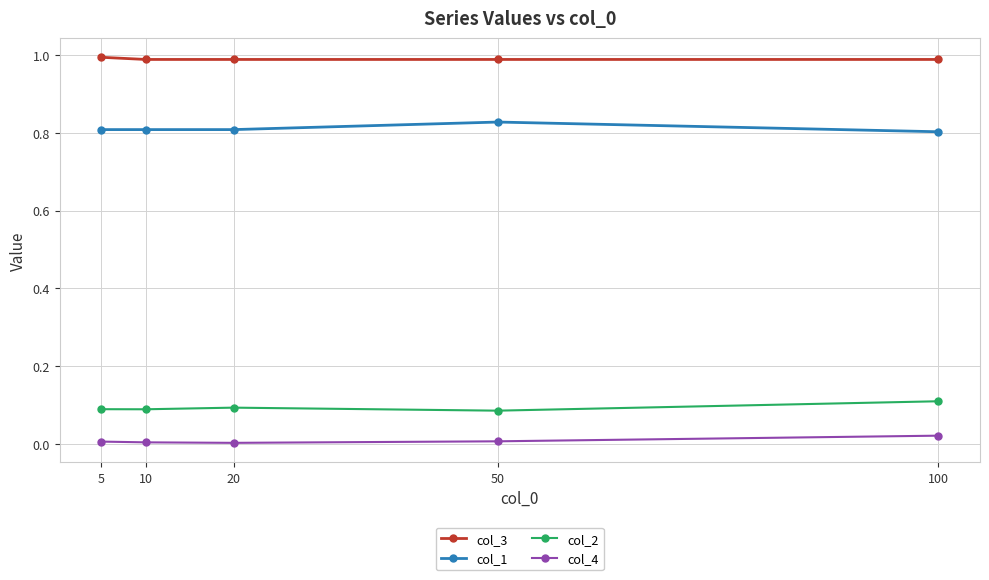

What are all the series names shown in the legend?

col_3, col_1, col_2, col_4